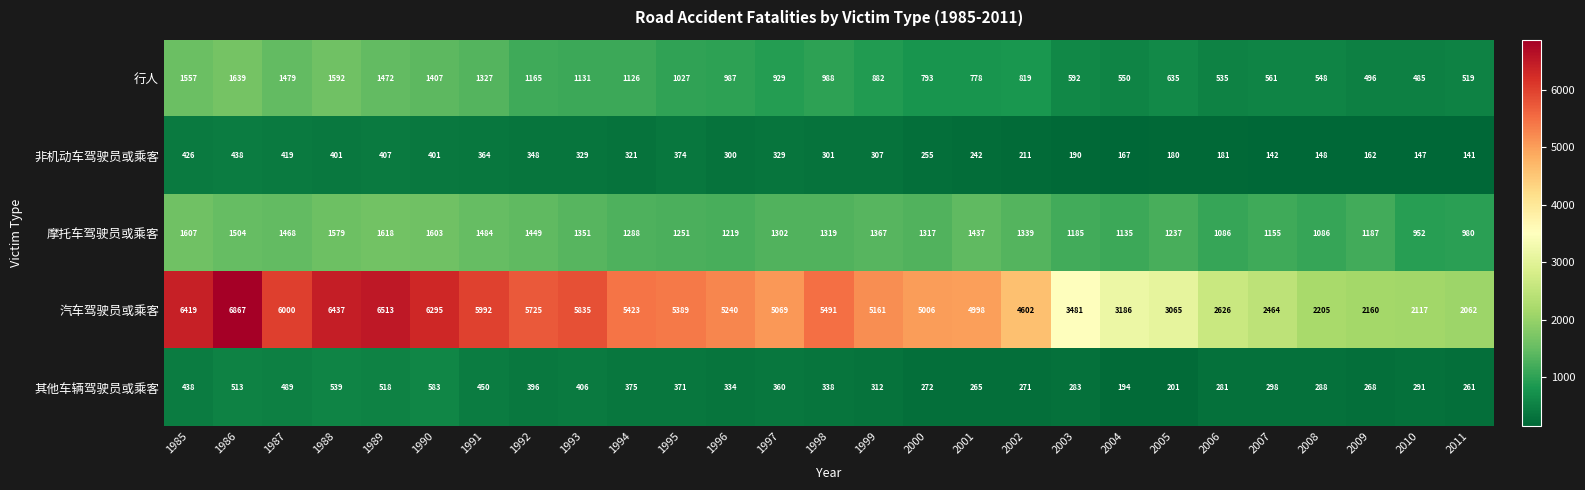

What is the difference between the highest and lowest values at 1989?

6106